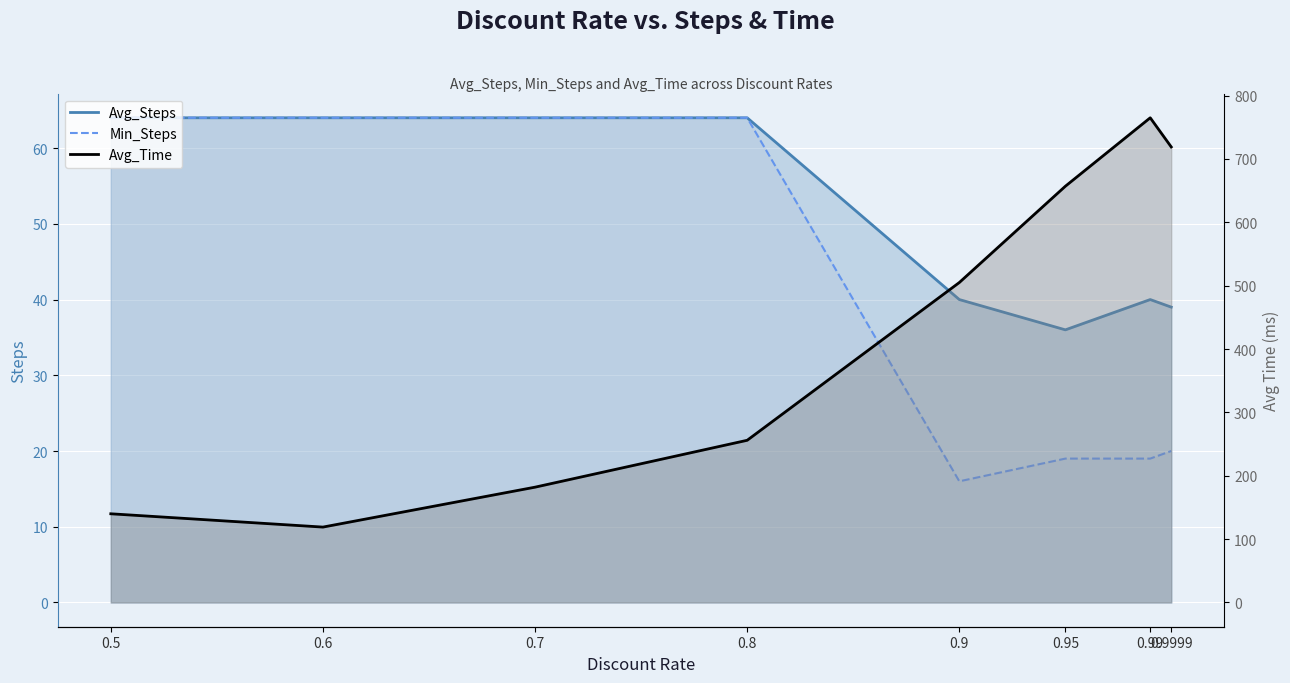

True or false: Avg_Time has more than 2 interior local peaks.

False